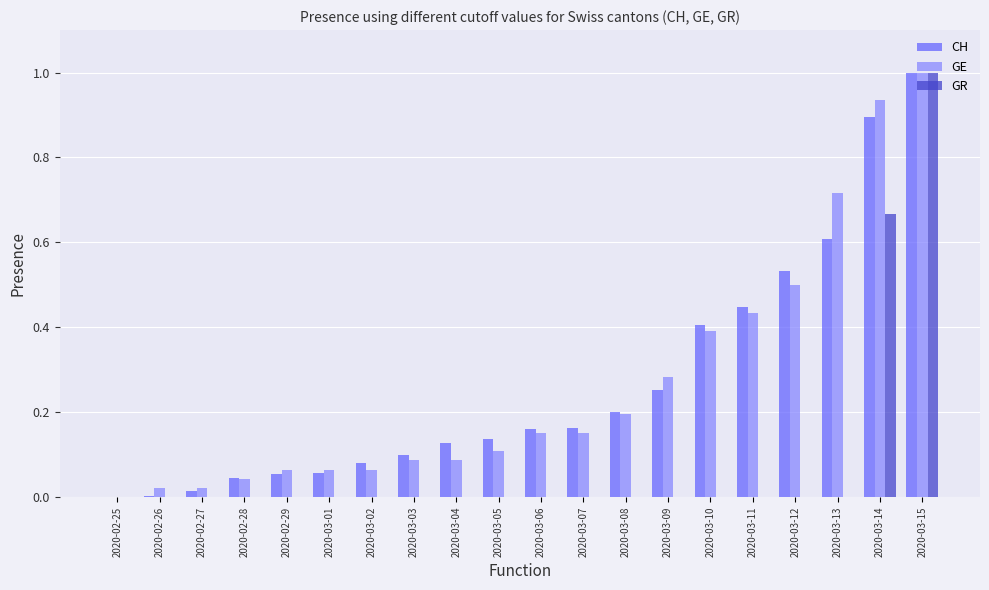

Between 2020-02-25 and 2020-03-11, which series saw the biggest shift?

CH